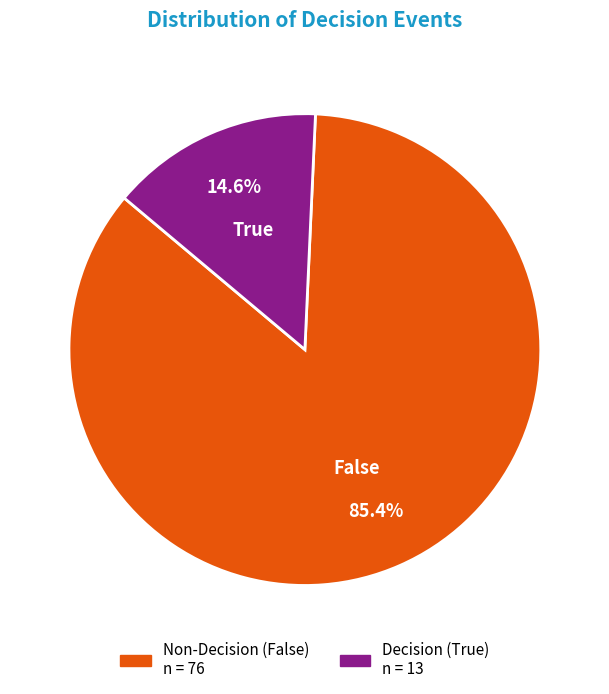

What percentage is the True slice, to the nearest percent?

15%